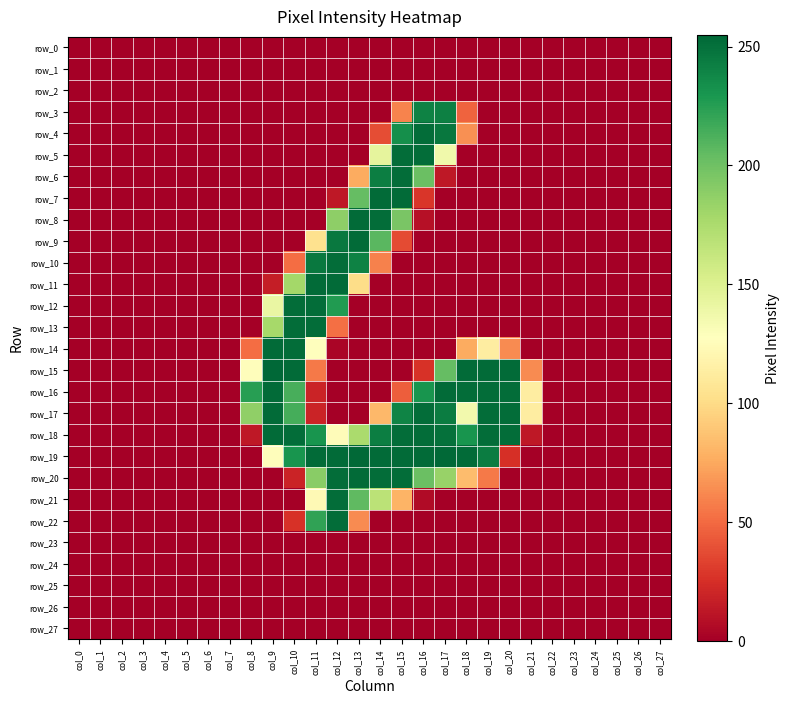

The row_8 series shows 123 at col_21. True or false?

False